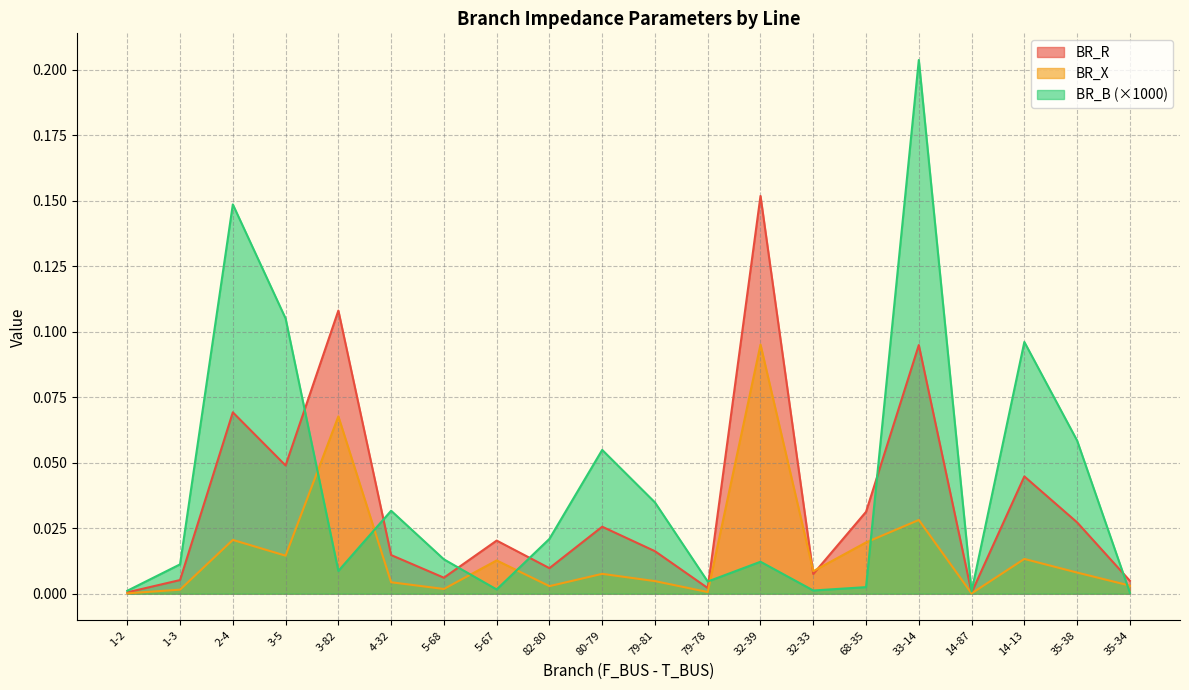

How many intersections are there between BR_R and BR_B?

7